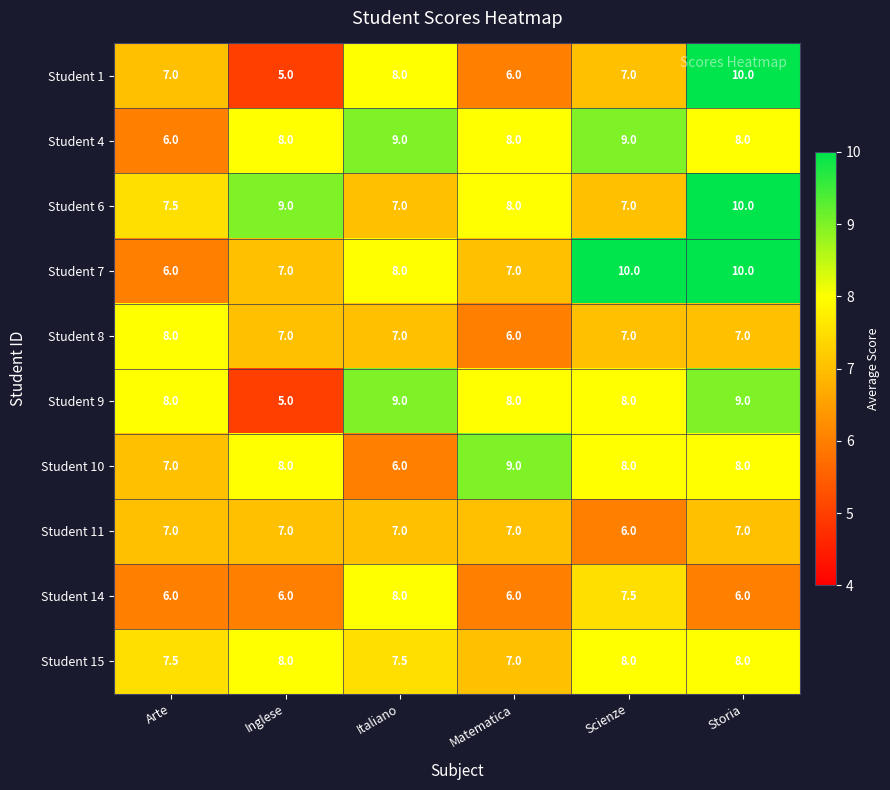

Is the value of Student 9 at Storia greater than the value of Student 15 at Matematica?

Yes